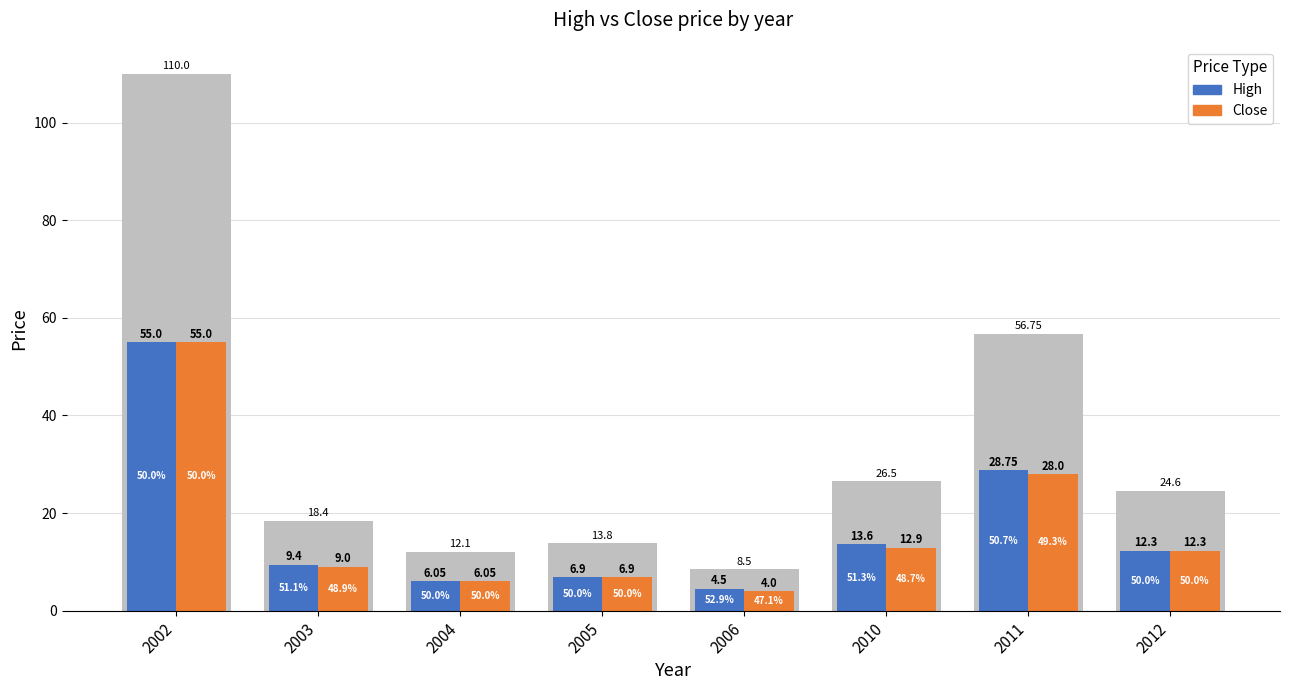

Read the Close value at 2012.

12.3